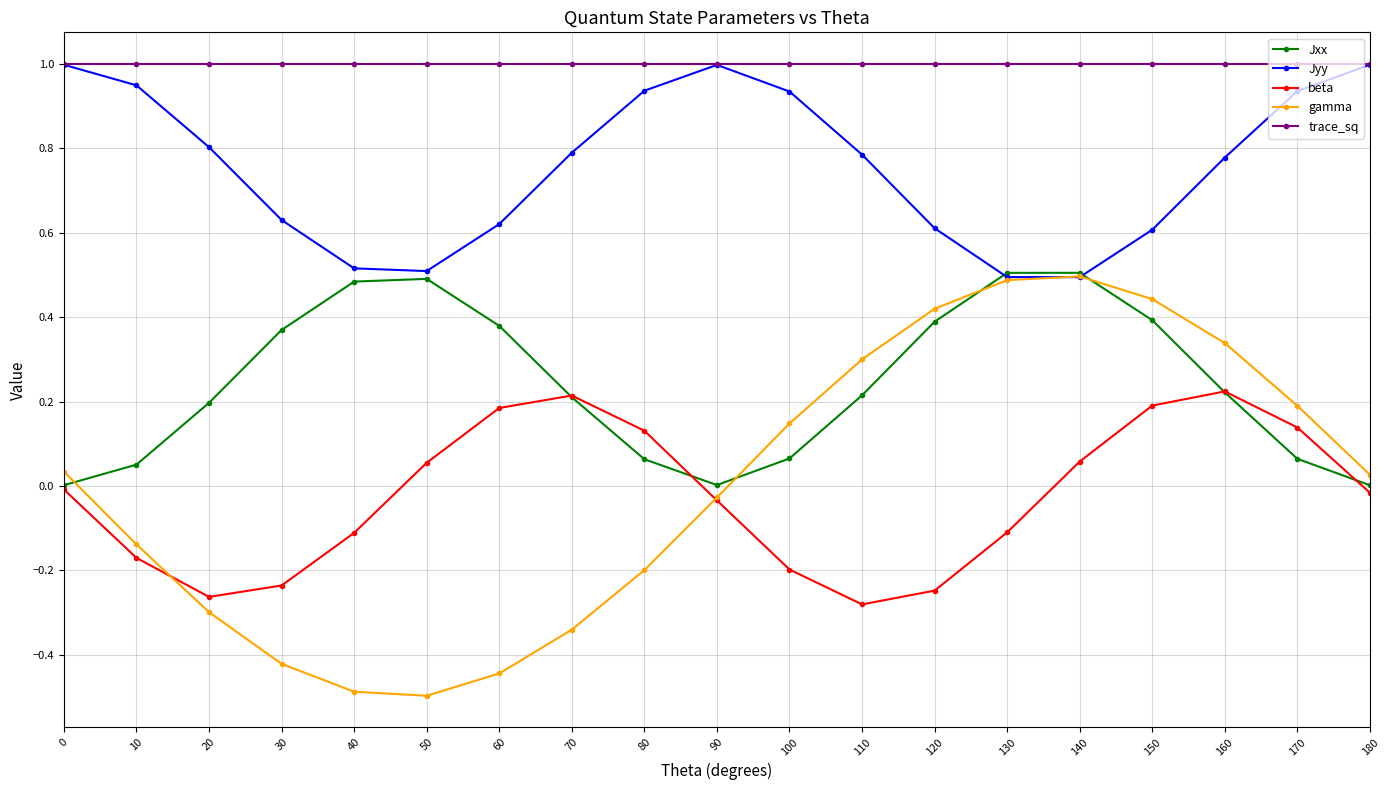

At which category does Jxx reach its first local valley?

90